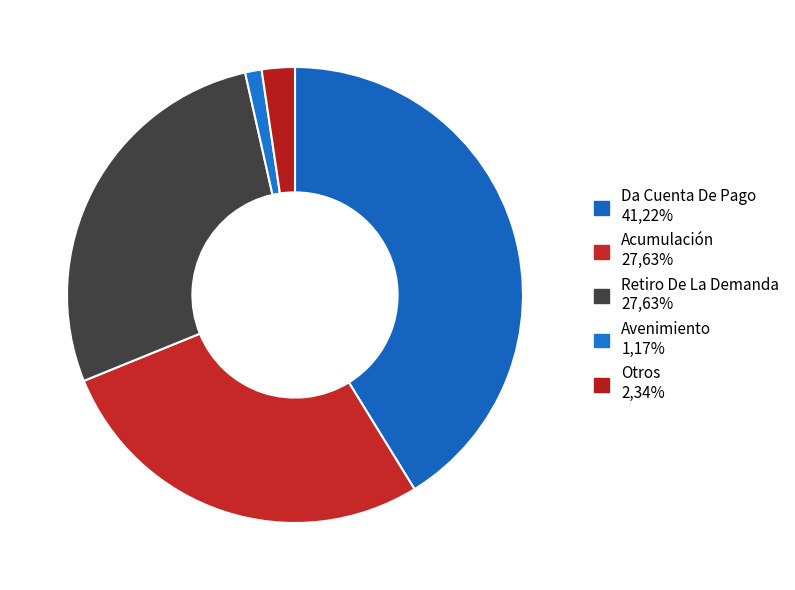

Count the number of slices in the pie.

5